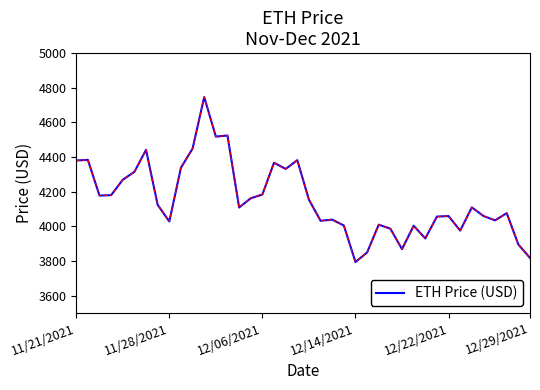

Does the chart display data point markers on the line(s)?

No